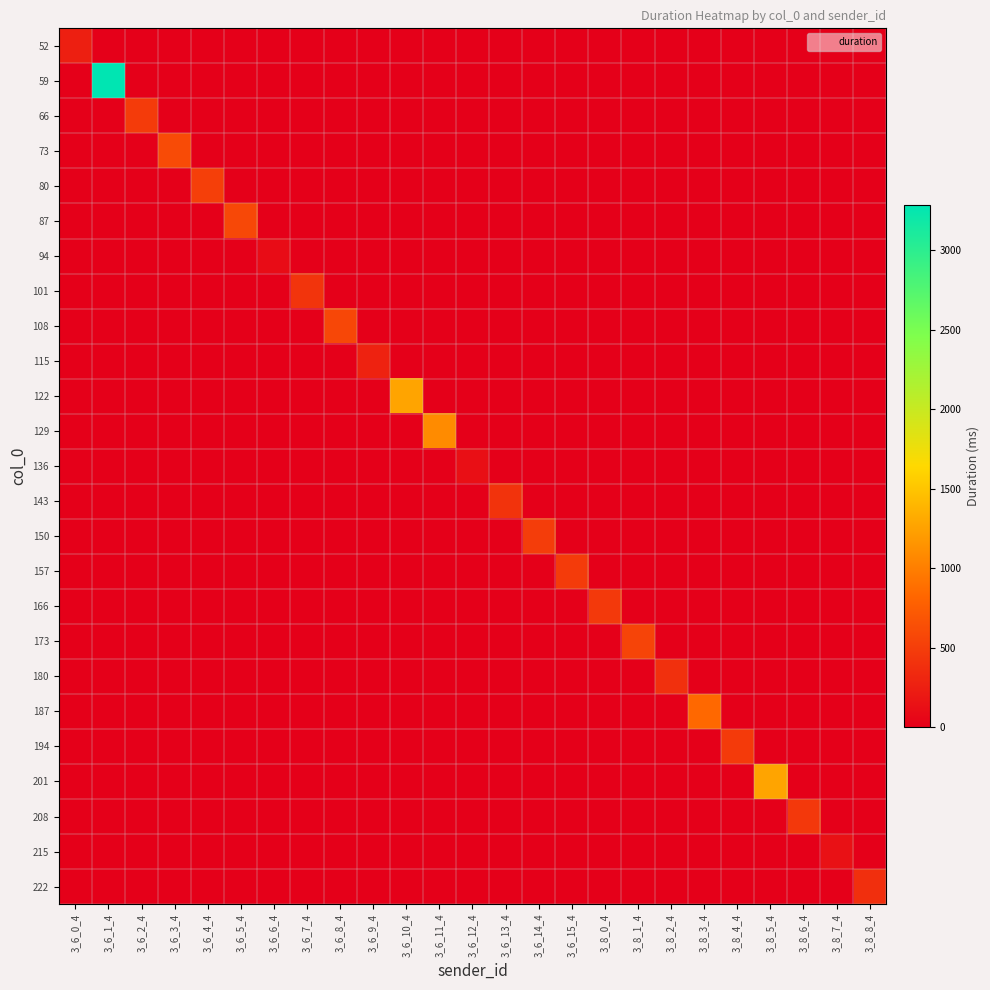

What is the total value across all series at 3_6_4_4?

511.3